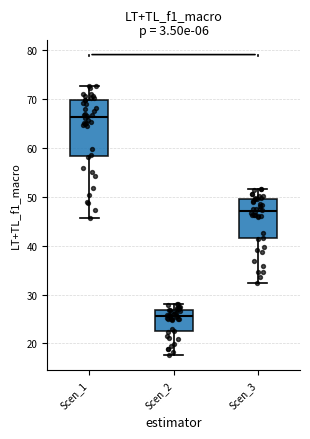

Reading left to right, transcribe this box plot: for each box, give where its median line is, the range the box spans, and where its two whiskers end, as read against the y-axis. The values are not printed on the chart, so give them approximately, as read against the axis.

Scen_1: median 66, box 58 to 70, whiskers 46 to 73
Scen_2: median 26, box 22 to 27, whiskers 18 to 28
Scen_3: median 47, box 41 to 50, whiskers 32 to 52